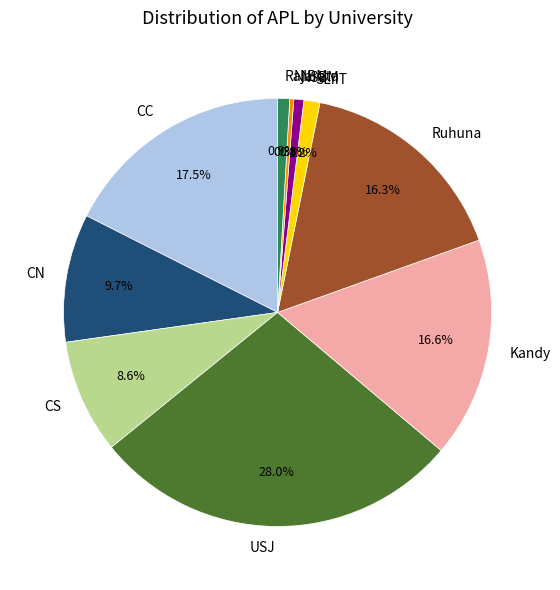

Which category has the biggest portion of the pie?

USJ